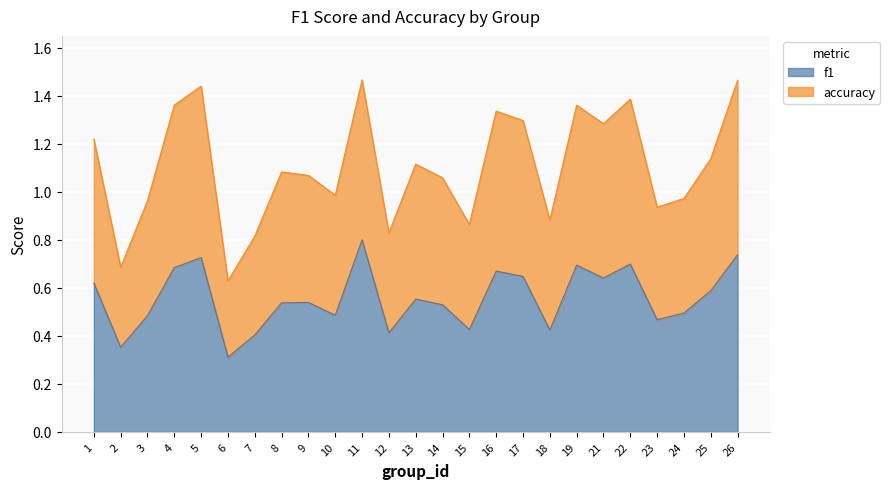

At which label does accuracy first exceed 1?

1